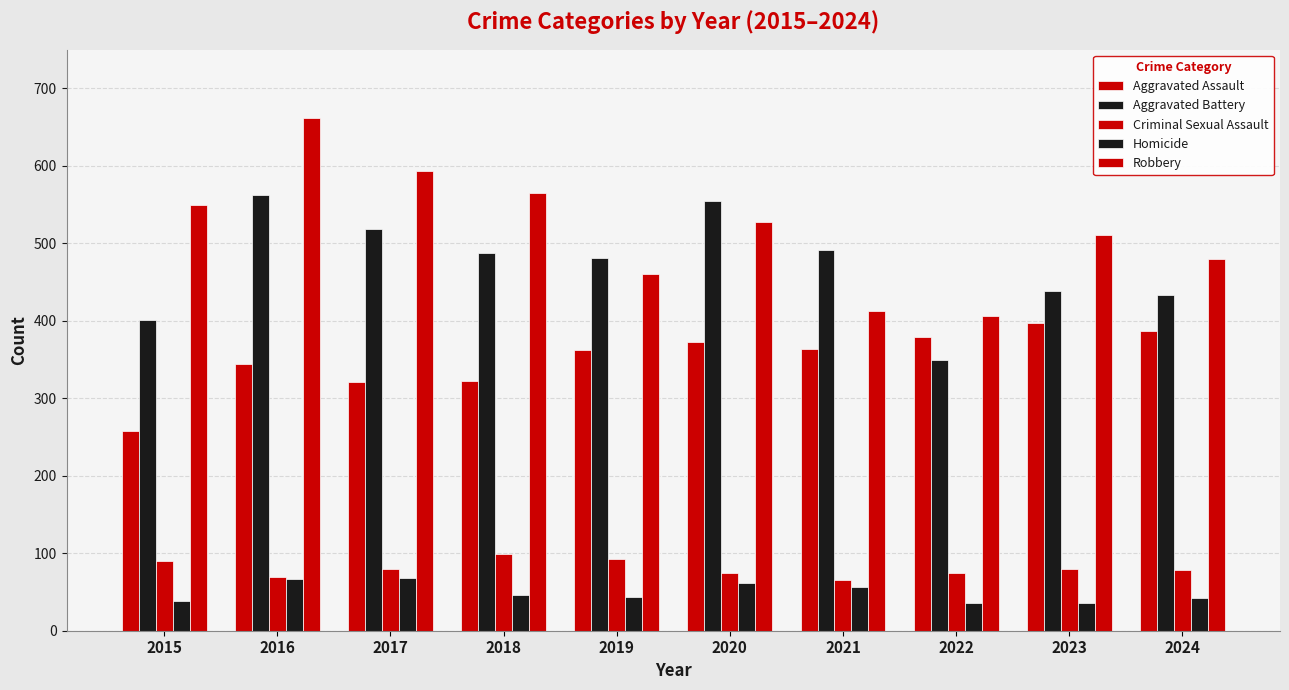

Which has a higher value, 2021 or 2019?

2021